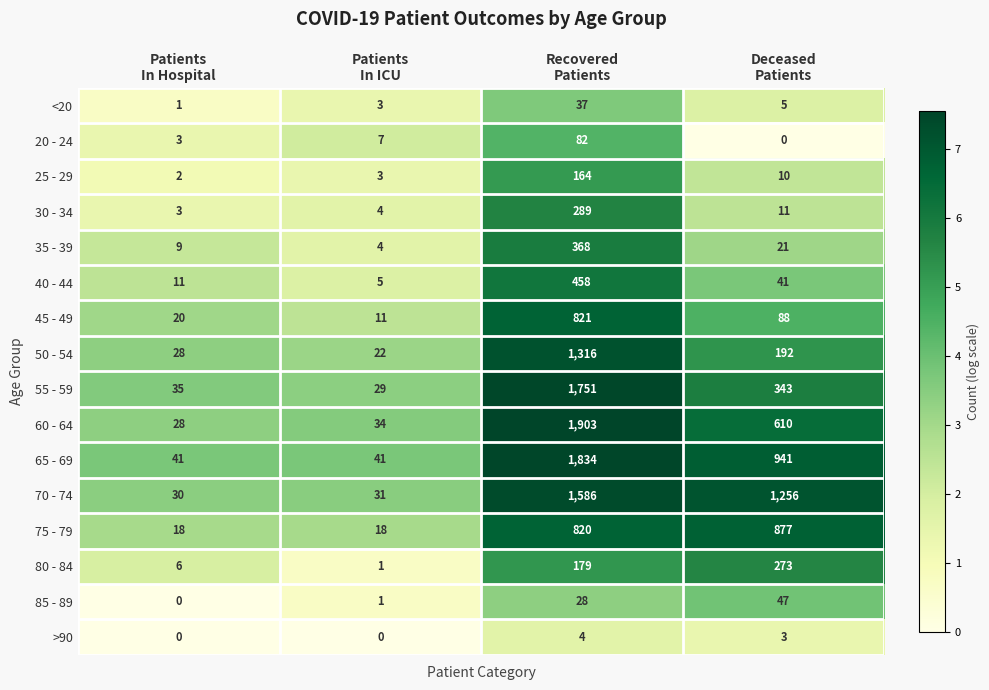

Which series has the widest spread of values?

60 - 64